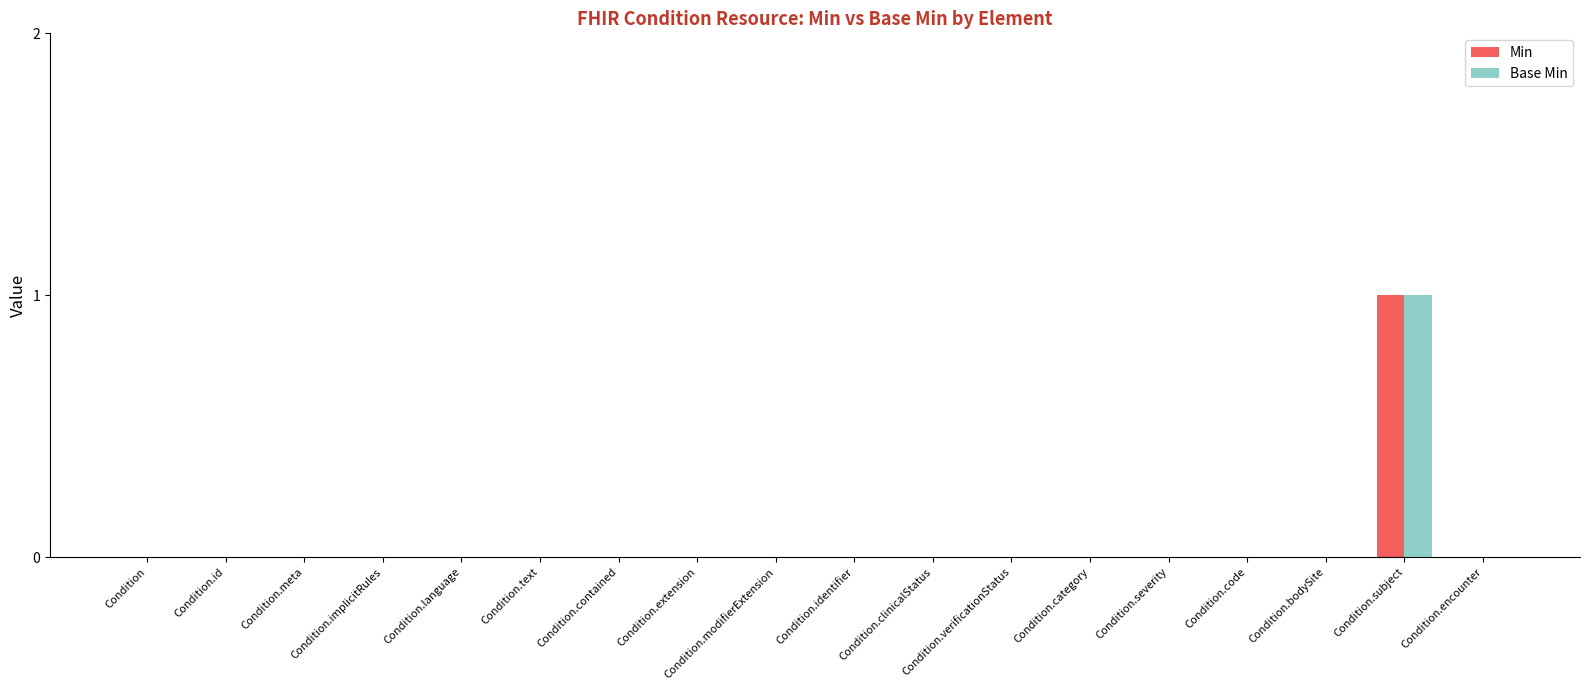

At which category does the chart reach its peak across all series?

Condition.subject